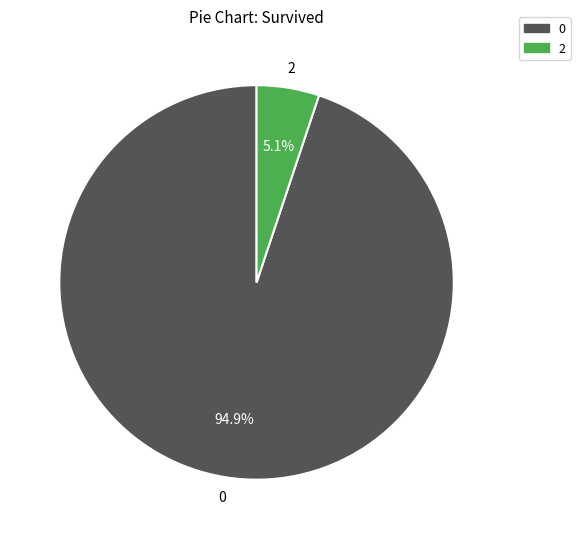

Count the number of slices in the pie.

2